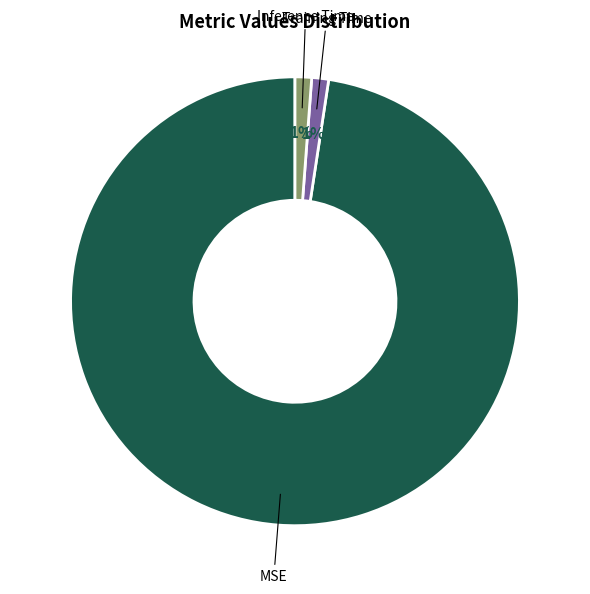

What percentage is the Inference Time slice, to the nearest percent?

1%